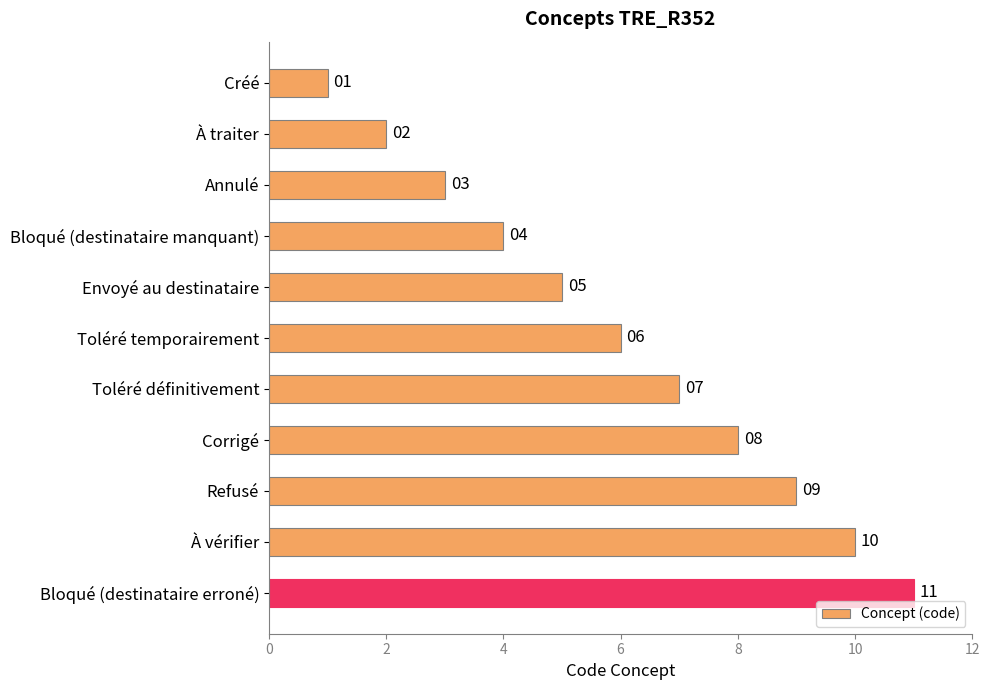

Which category has the highest value across all series?

Bloqué (destinataire erroné)